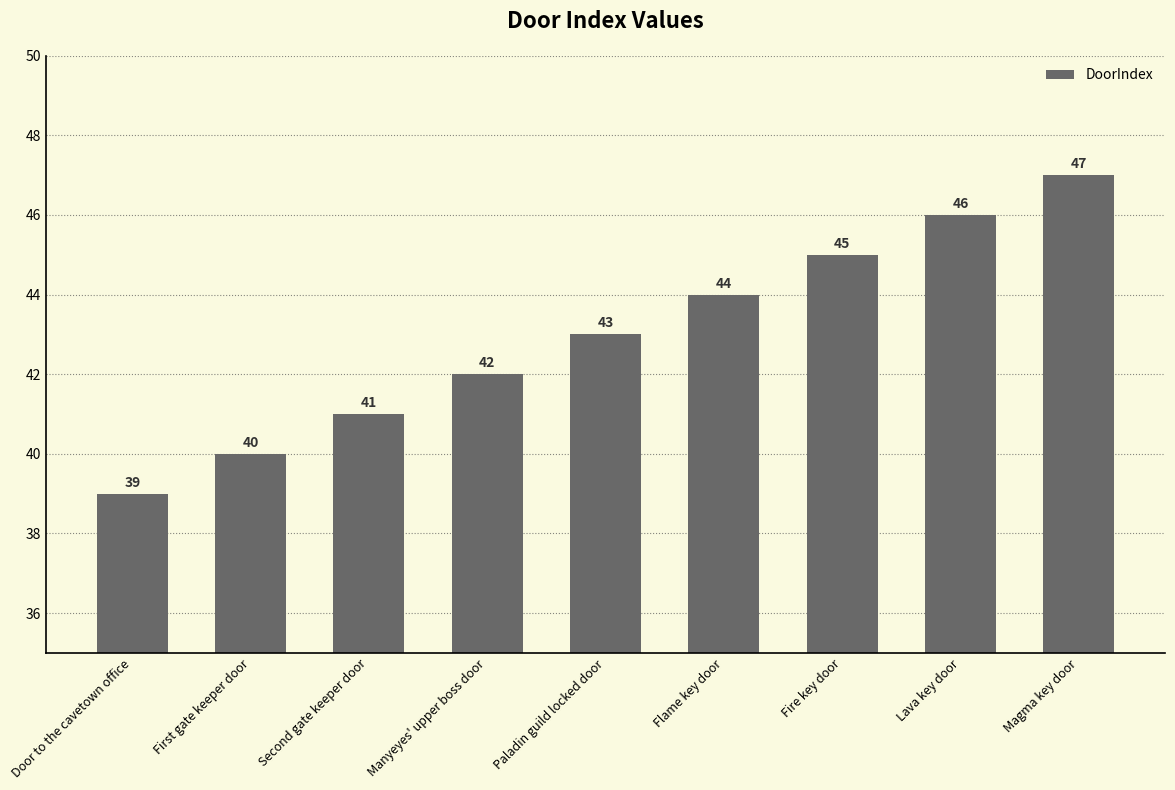

What is the sum of the values at Flame key door and Lava key door?

90